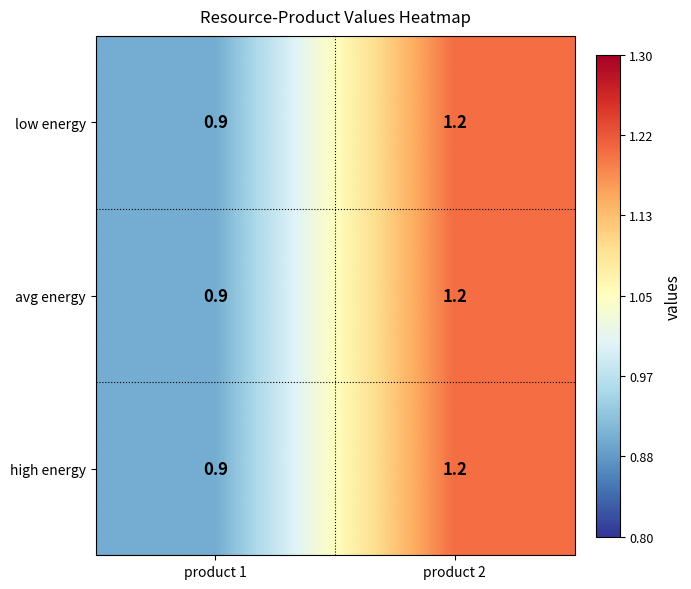

What is the minimum value shown in the chart?

0.9